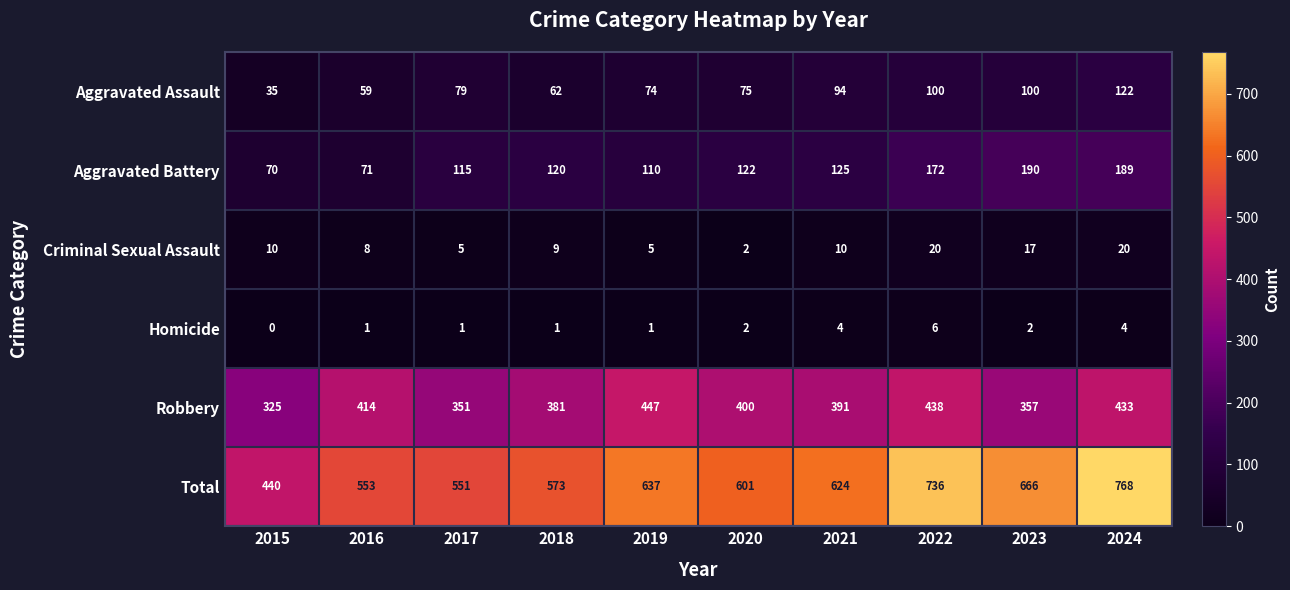

The Criminal Sexual Assault series shows 17 at 2023. True or false?

True